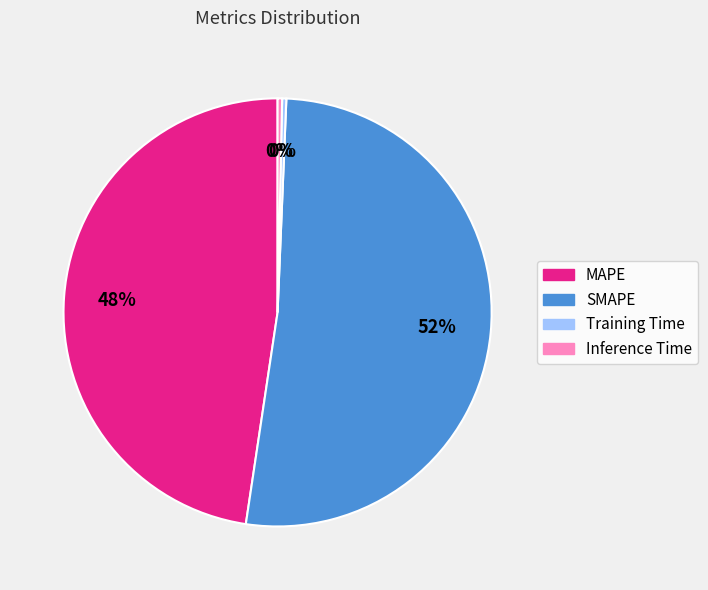

To the nearest percent, what is the average slice percentage?

25%